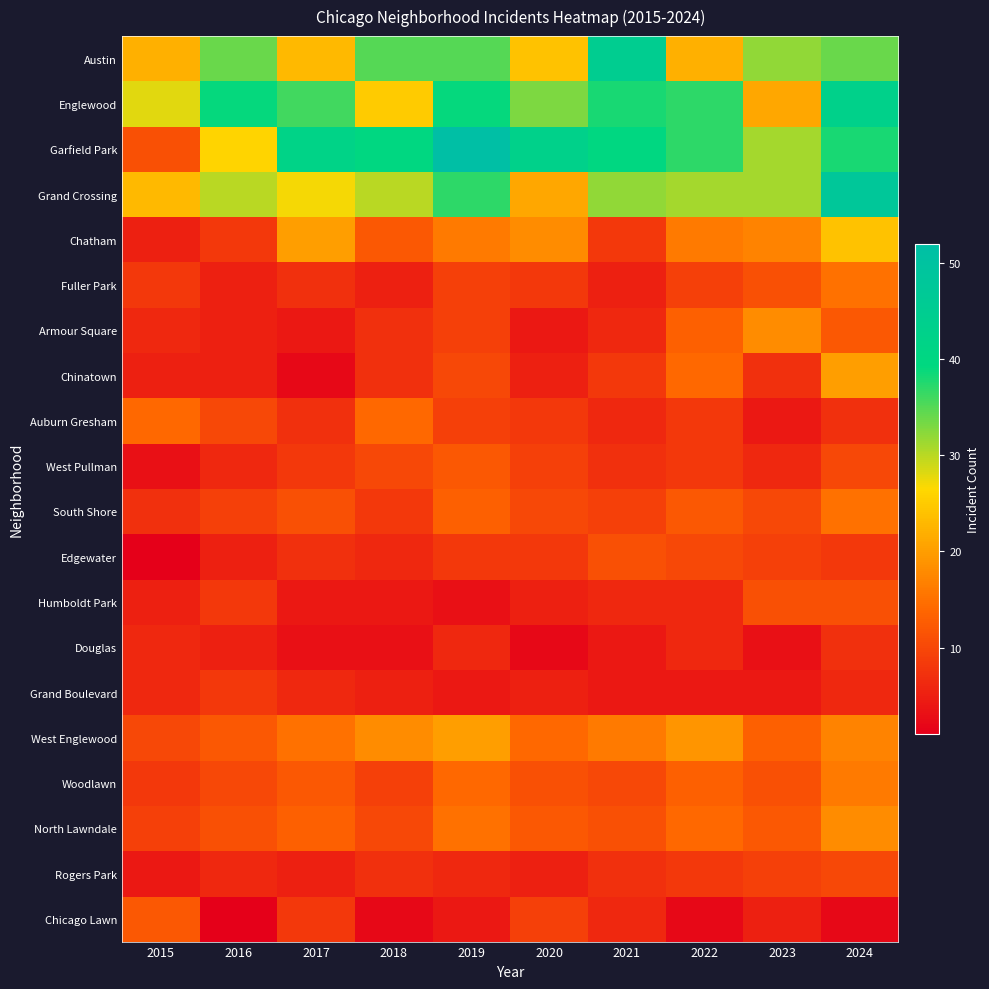

At which category is the sum across all series the highest?

2024